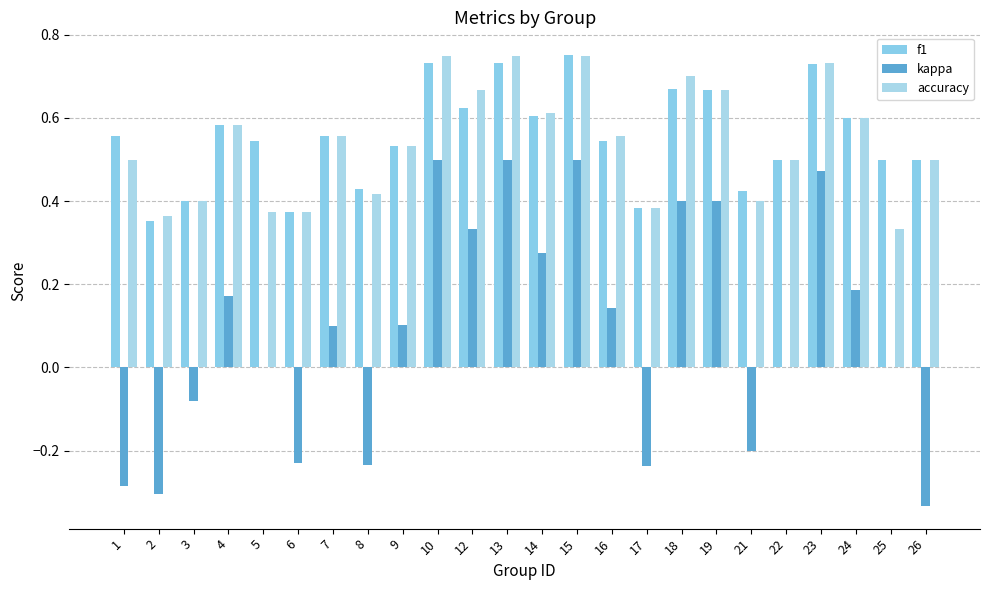

How many data points does each series have?

24